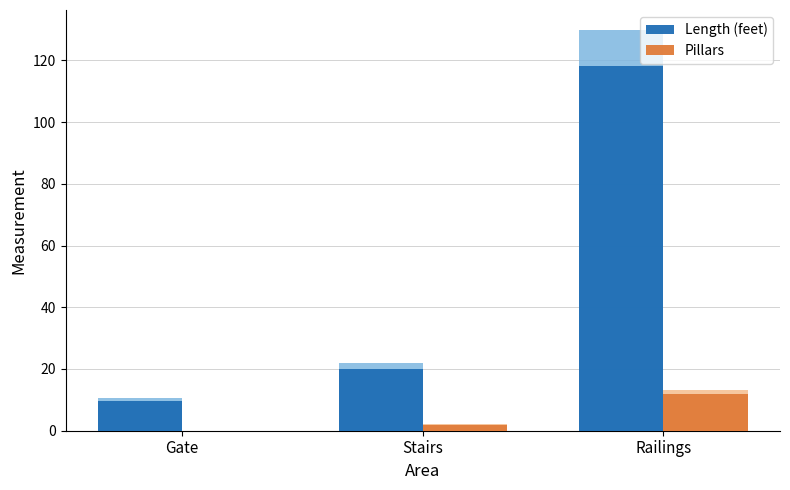

Which category has the highest value in the Pillars series?

Railings